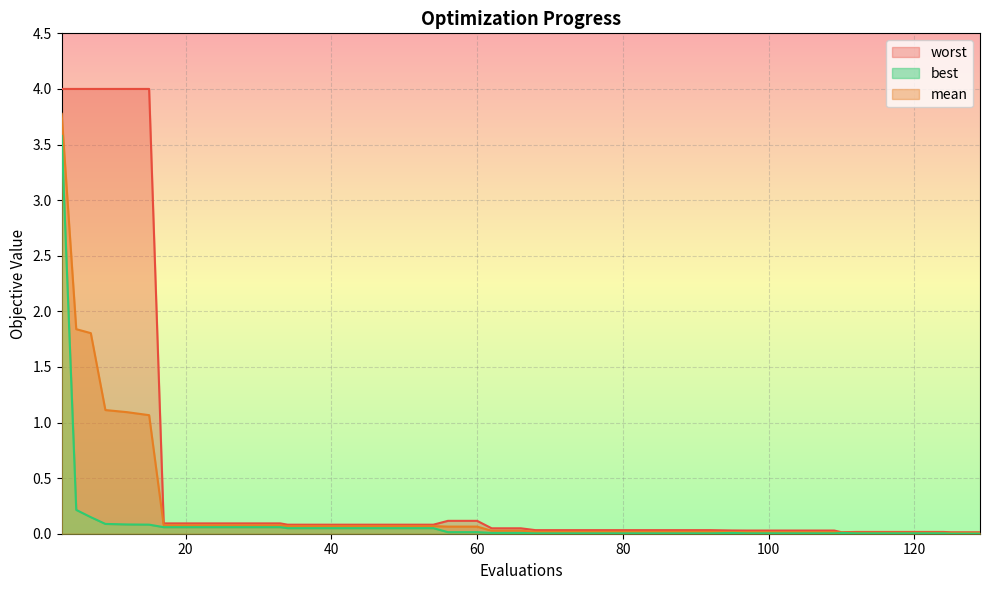

What are all the series names shown in the legend?

mean, best, worst